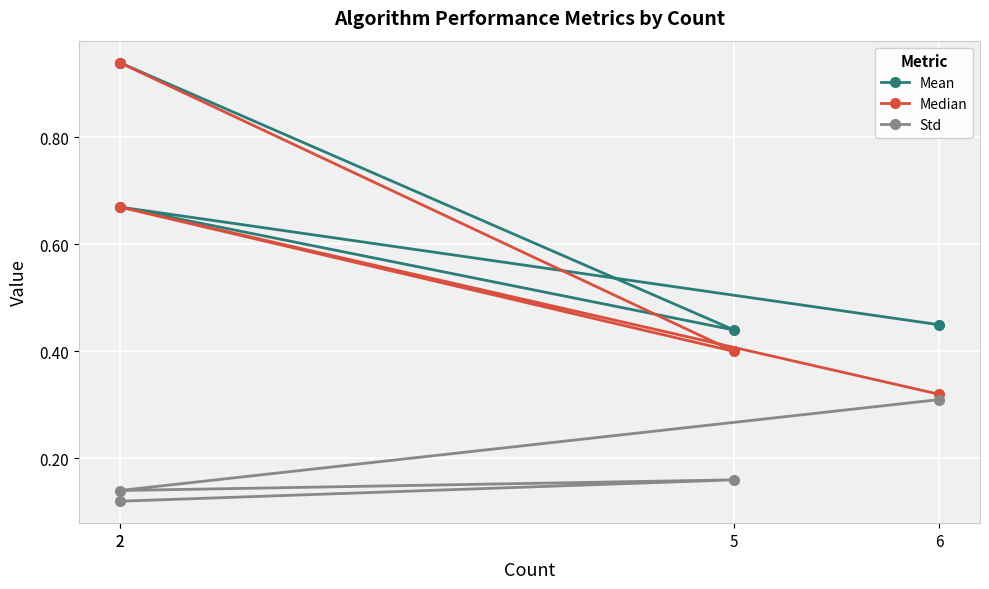

What is the label of the 4th point from the left?

6